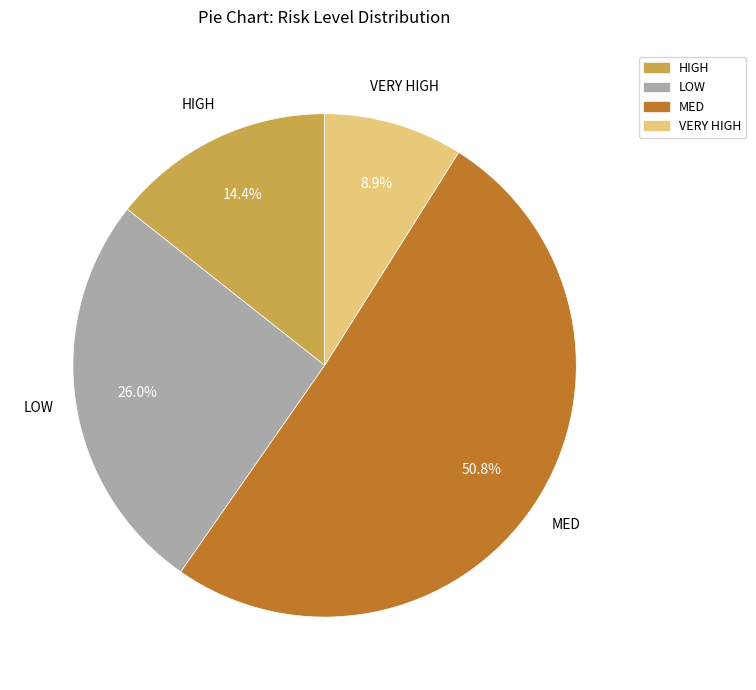

How many segments does this pie chart have?

4